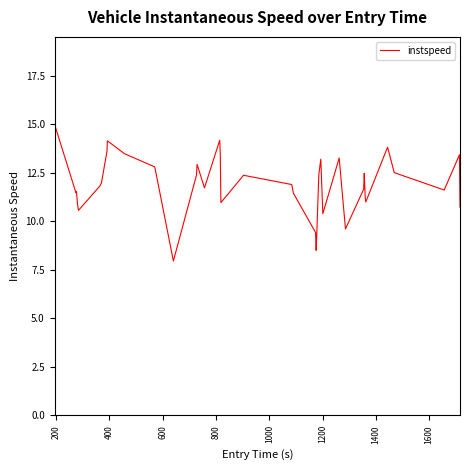

What is the difference between the maximum and minimum values?

7.0